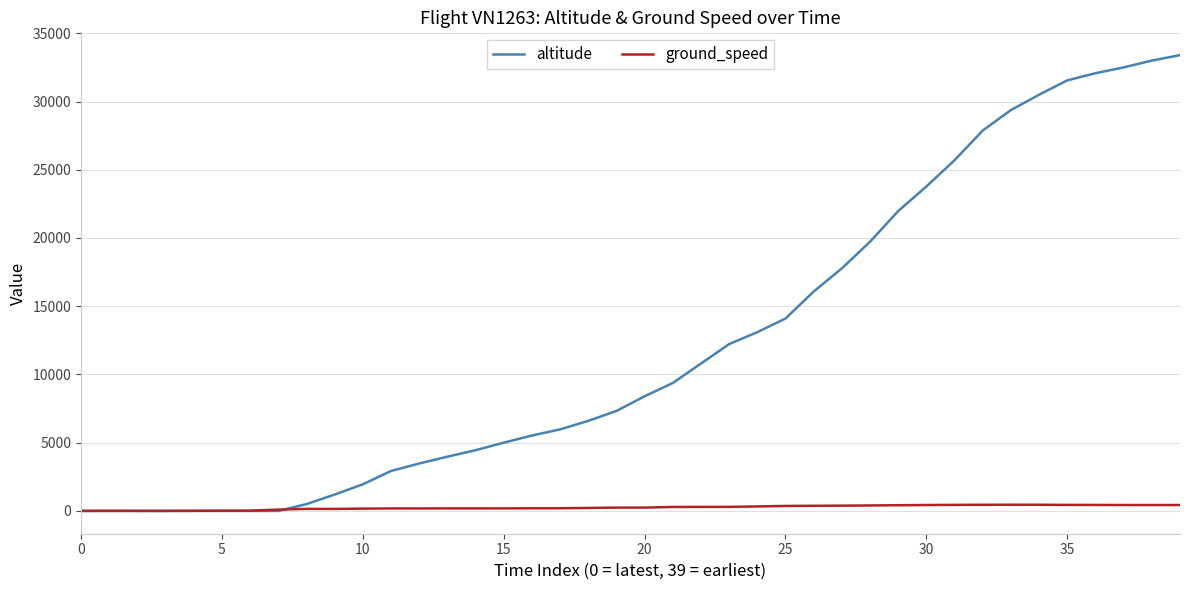

Rank the series by their average value, from lowest to highest.

ground_speed, altitude